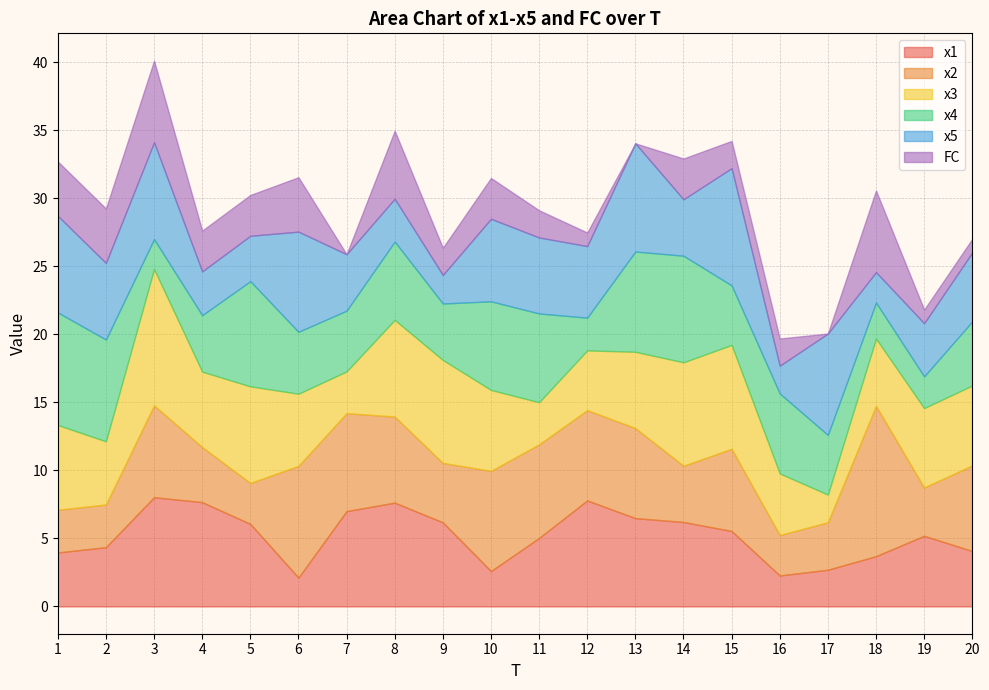

What is the maximum value for x3?

10.0